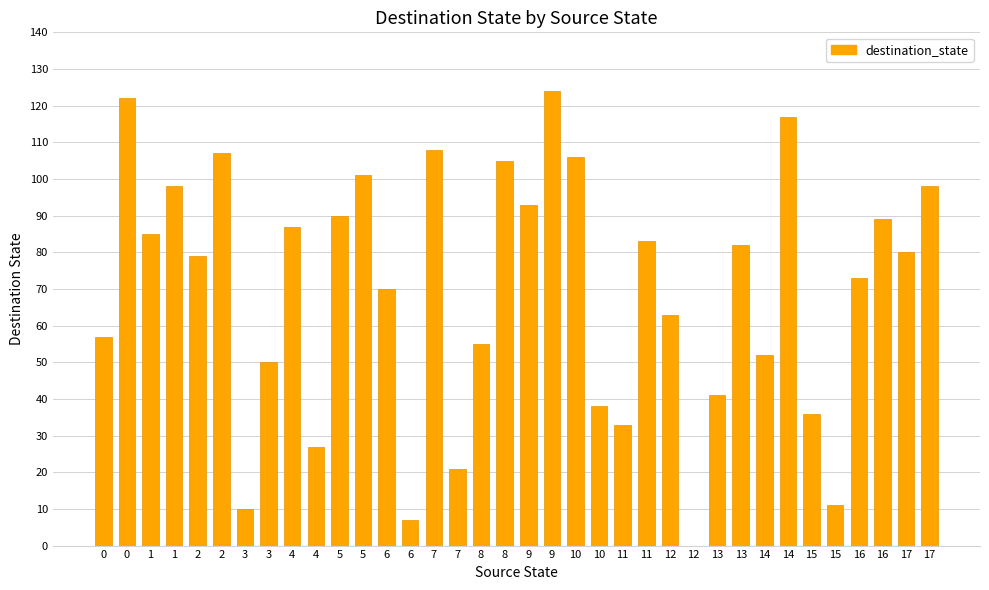

Reading left to right, transcribe all the data shown in this chart.

0=57	0=122	1=85	1=98	2=79	2=107	3=10	3=50	4=87	4=27	5=90	5=101	6=70	6=7	7=108	7=21	8=55	8=105	9=93	9=124	10=106	10=38	11=33	11=83	12=63	12=0	13=41	13=82	14=52	14=117	15=36	15=11	16=73	16=89	17=80	17=98